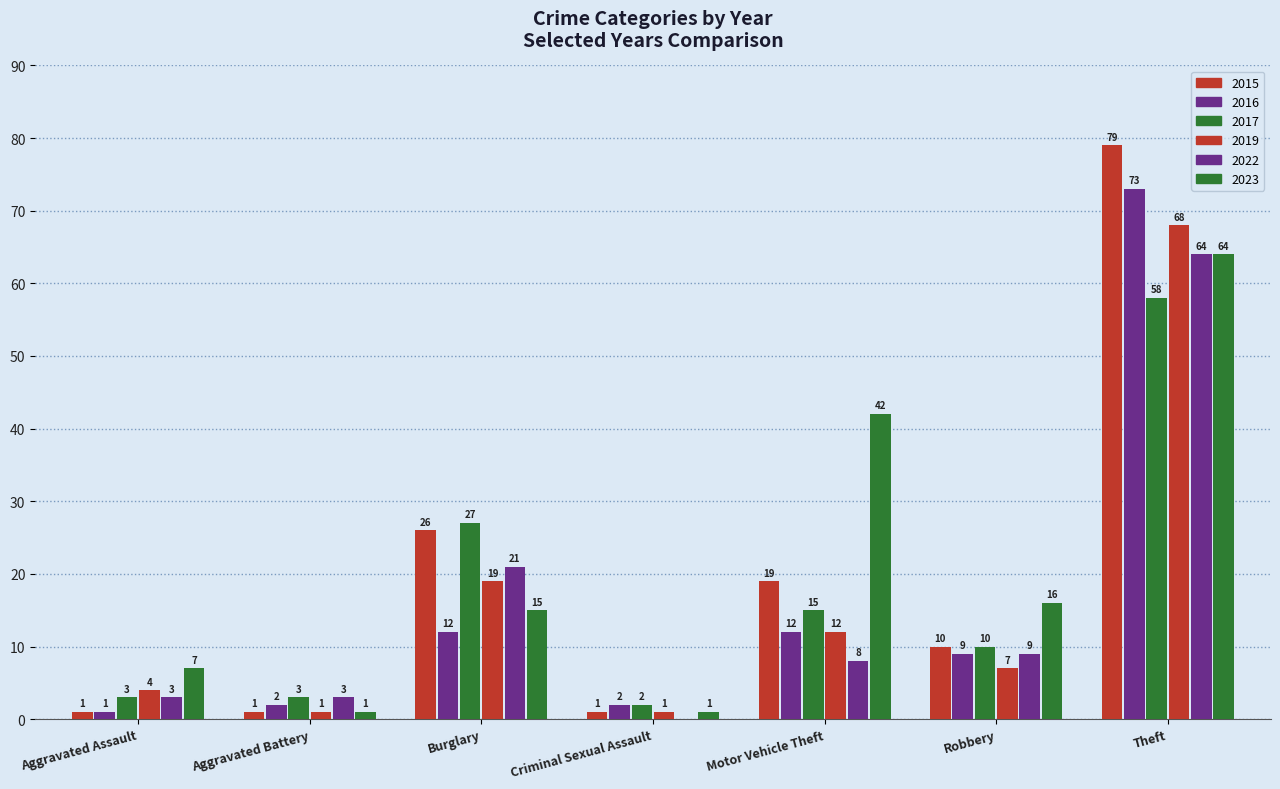

Rank the series at Criminal Sexual Assault from highest to lowest value.

2017, 2016, 2015, 2023, 2019, 2022